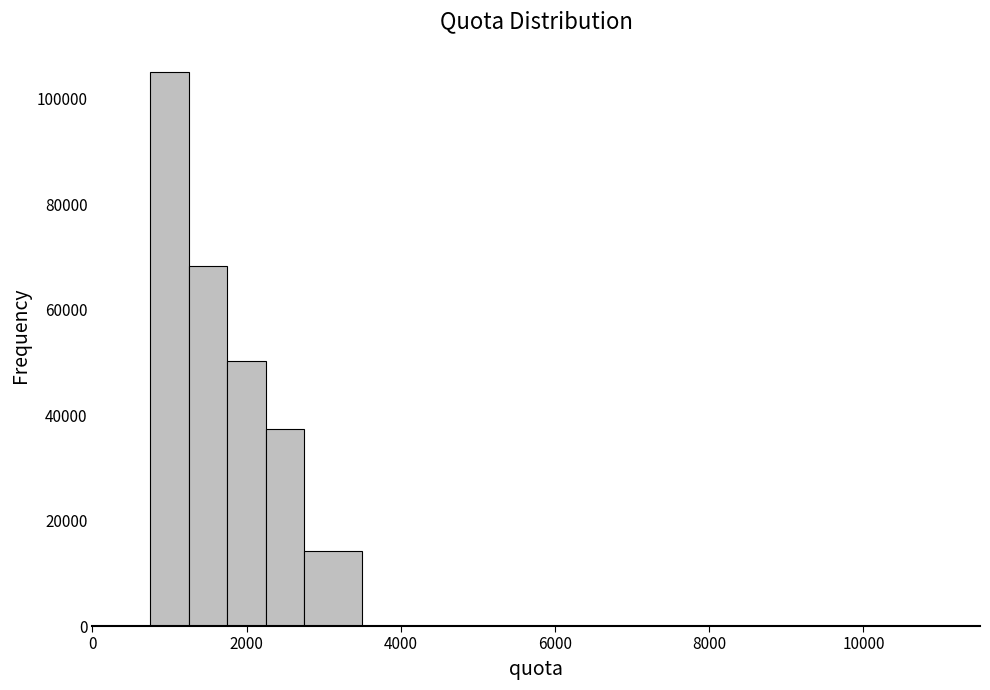

Read against the x-axis, roughly where is the centre of the tallest bar?

1000